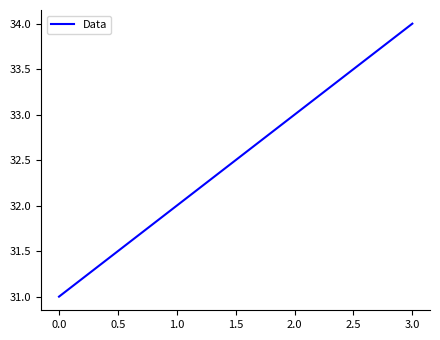

What position from the left is 0.0?

1